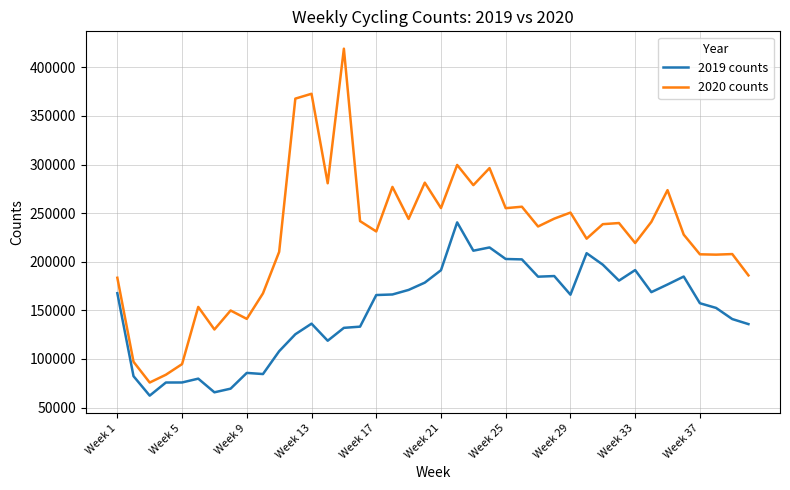

What is the difference between the maximum and minimum values in the 2020 counts series?

343378